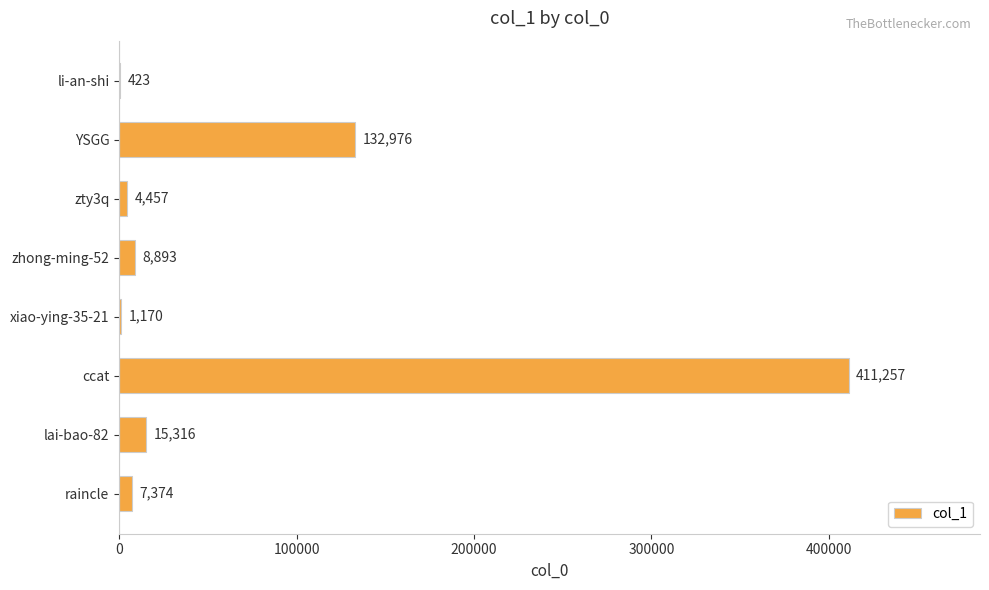

The value at ccat is 664768. True or false?

False